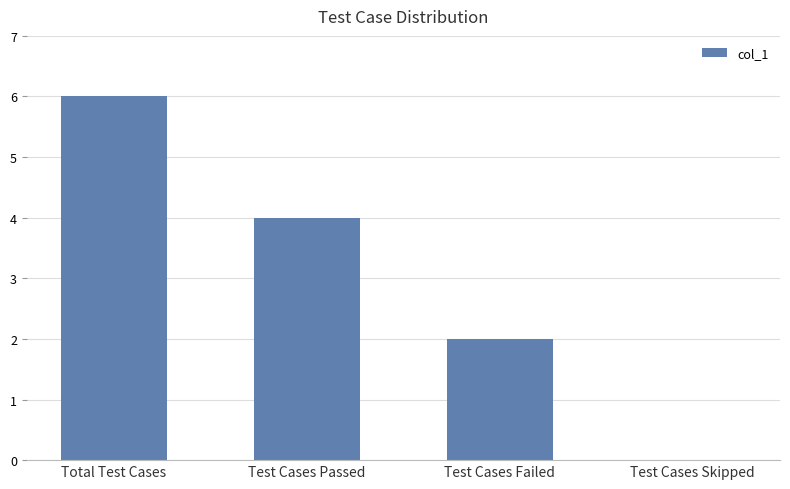

Which category has the highest value across all series?

Total Test Cases